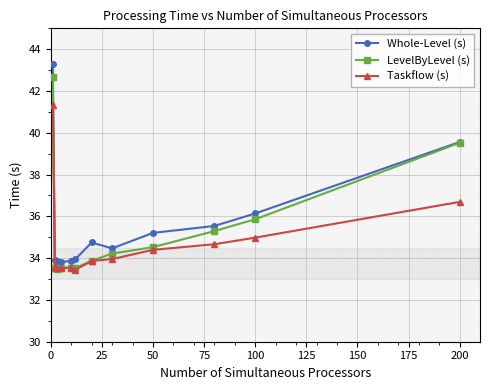

At how many categories does at least one series exceed 42?

1